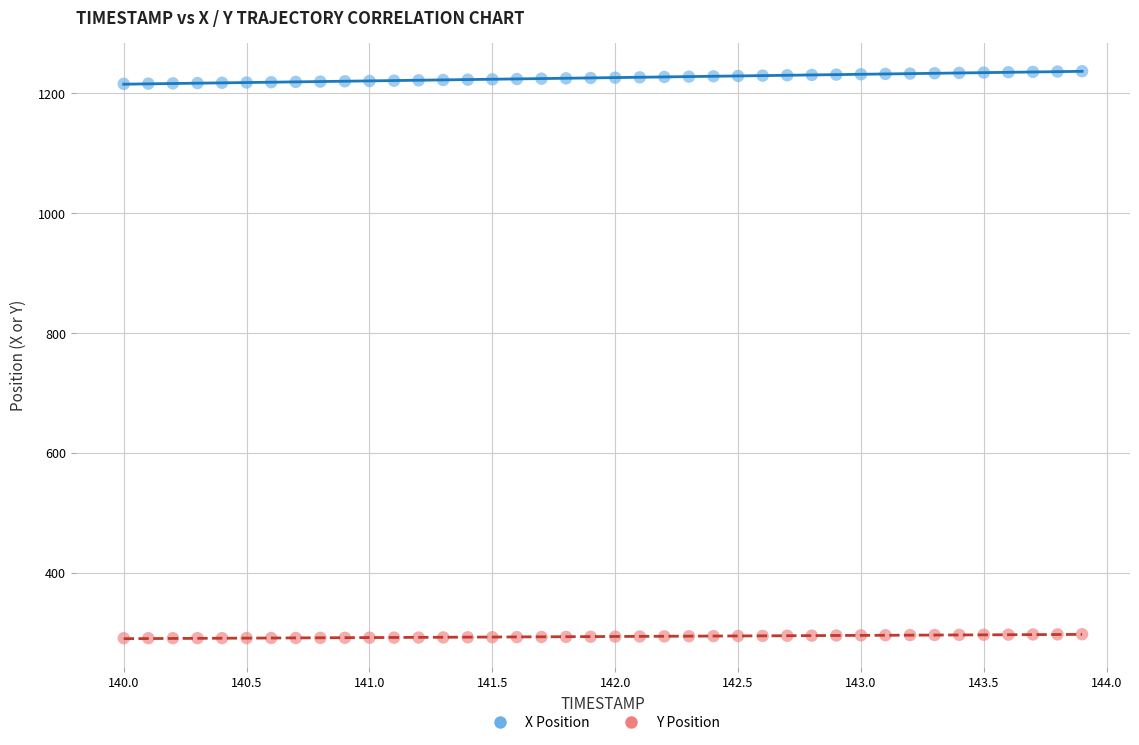

Which series contains the highest Y value?

X Position